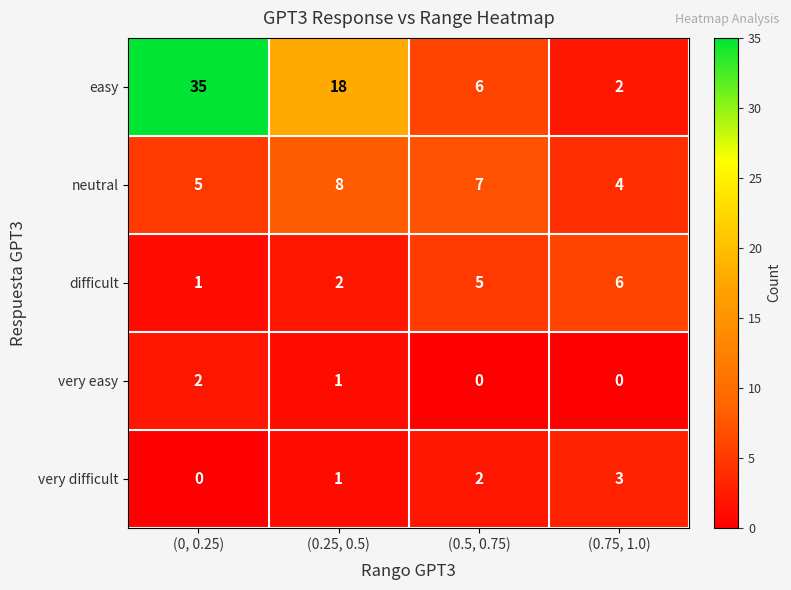

Reading left to right, extract all data points from this chart.

easy: 35	18	6	2
neutral: 5	8	7	4
difficult: 1	2	5	6
very easy: 2	1	0	0
very difficult: 0	1	2	3